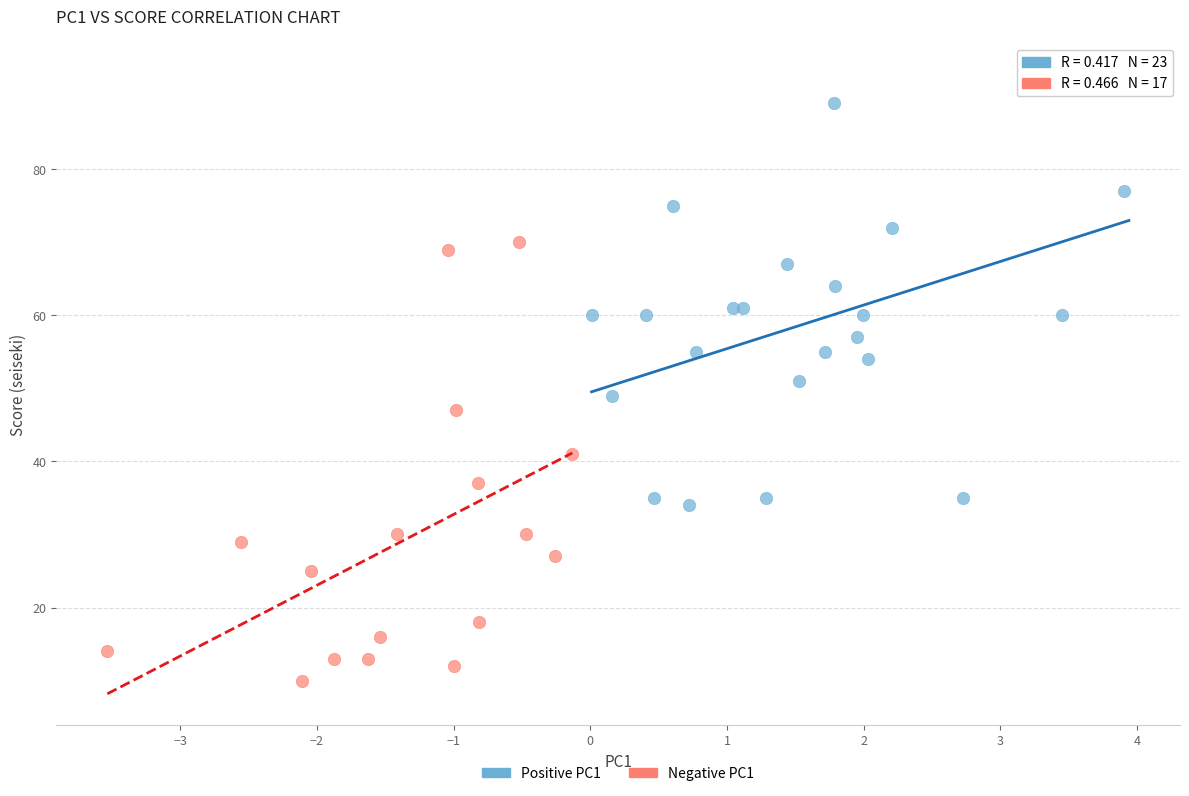

Which series reaches the maximum Y coordinate?

Positive PC1